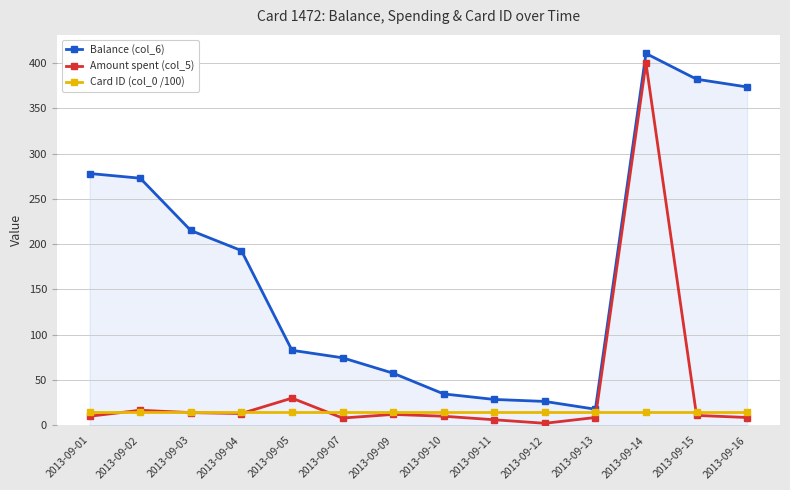

What is the value of the Card ID (col_0 /100) point at the 12th from the left?

14.7